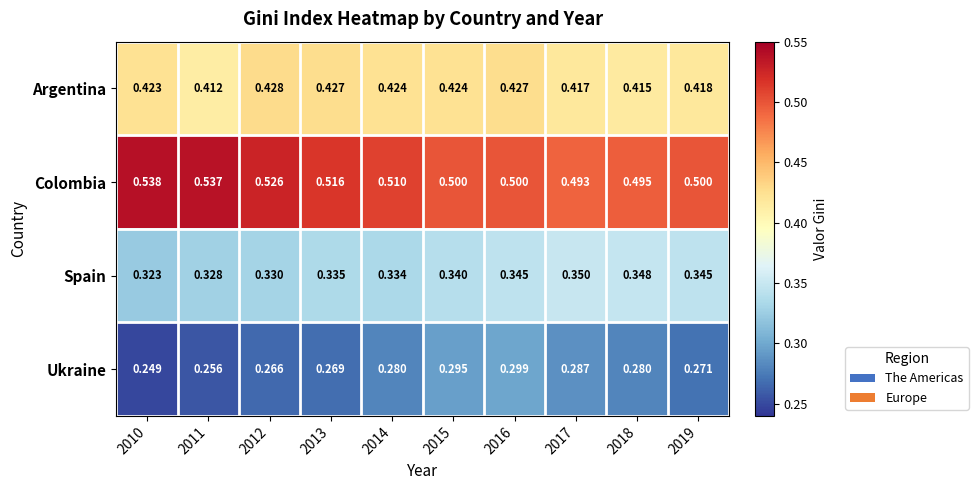

Is the value of Argentina at 2014 greater than the value of Ukraine at 2010?

Yes